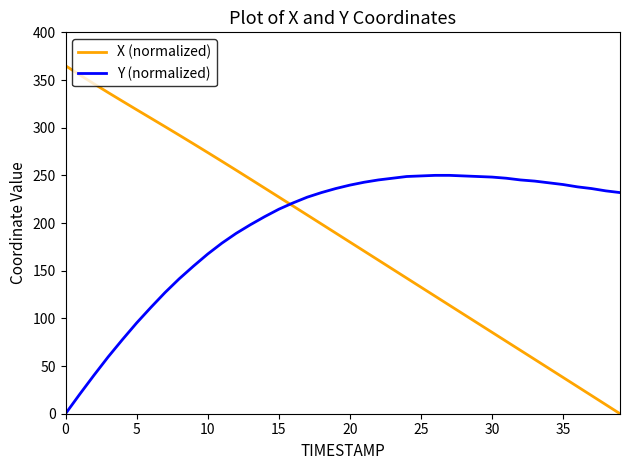

Which series has the largest range (max minus min)?

X (normalized)